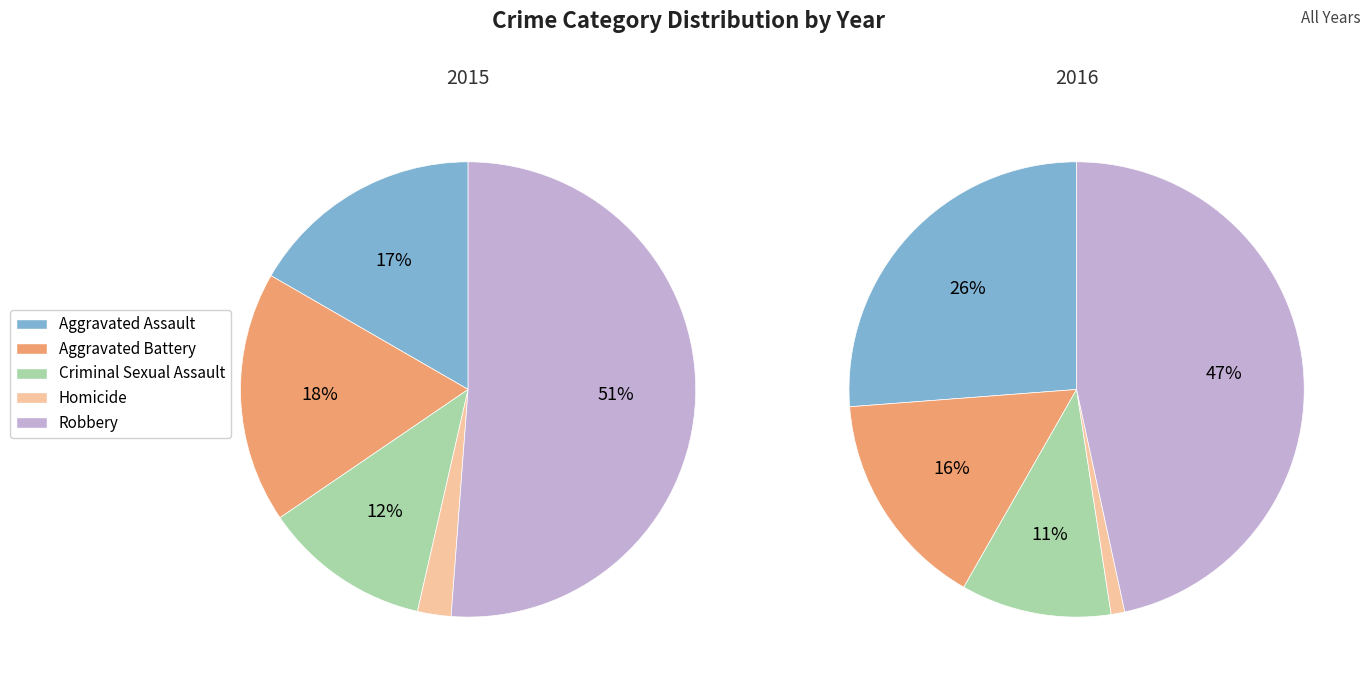

What is the change in value from Aggravated Battery to Criminal Sexual Assault?

-5